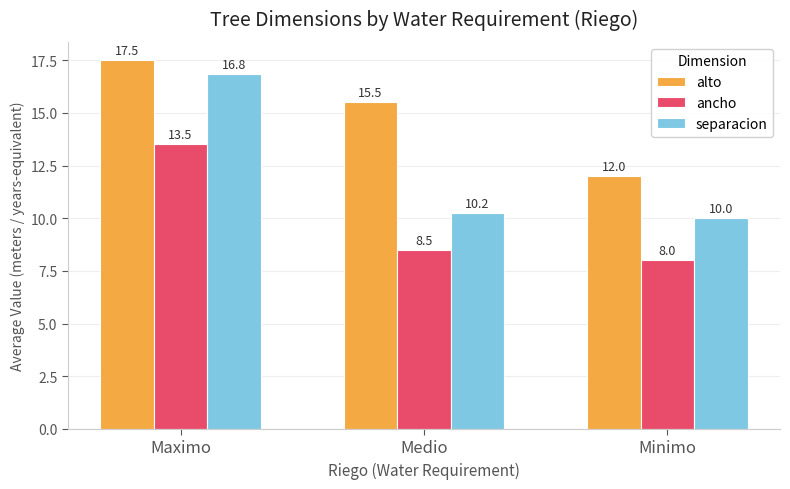

What is the sum of the alto values at Maximo and Medio?

33.0